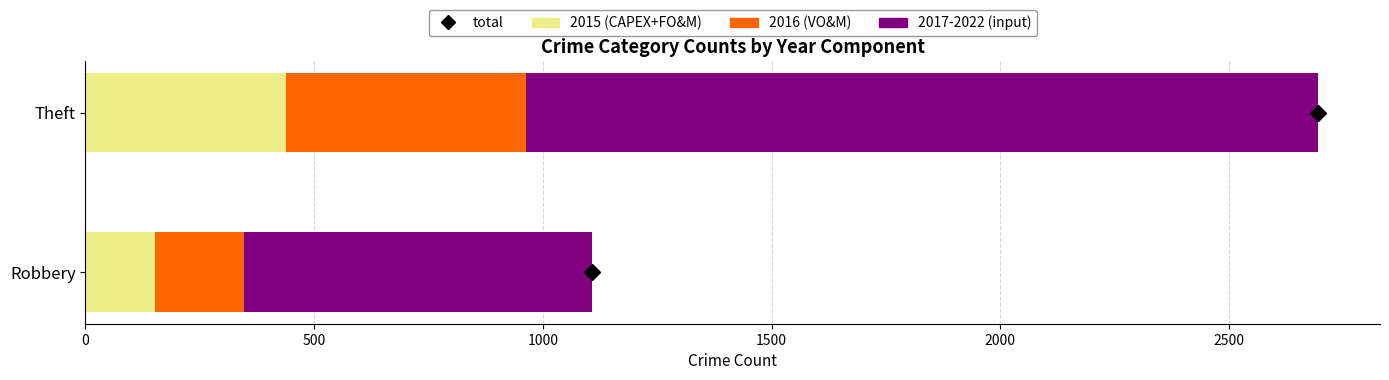

What is the difference between the maximum and minimum values in the 2015 (CAPEX+FO&M) series?

287